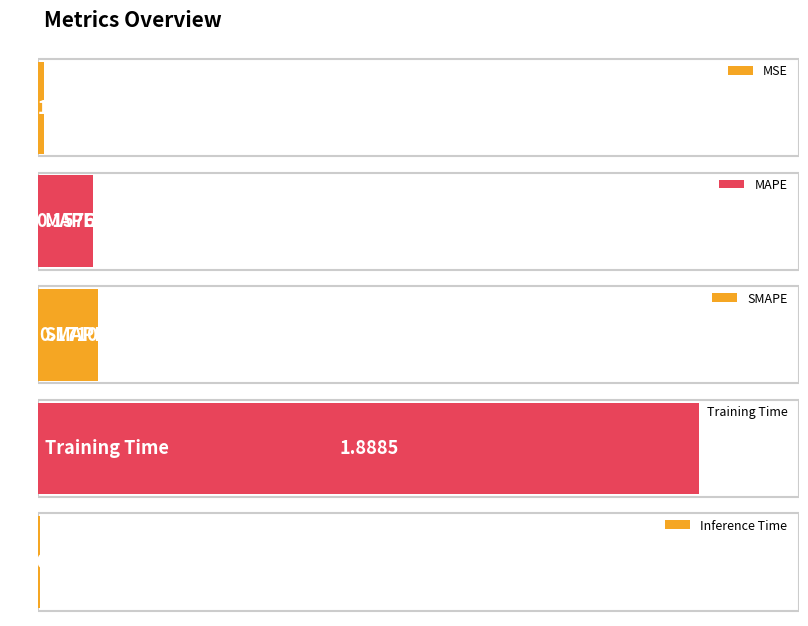

What is the maximum value shown in the chart?

1.9